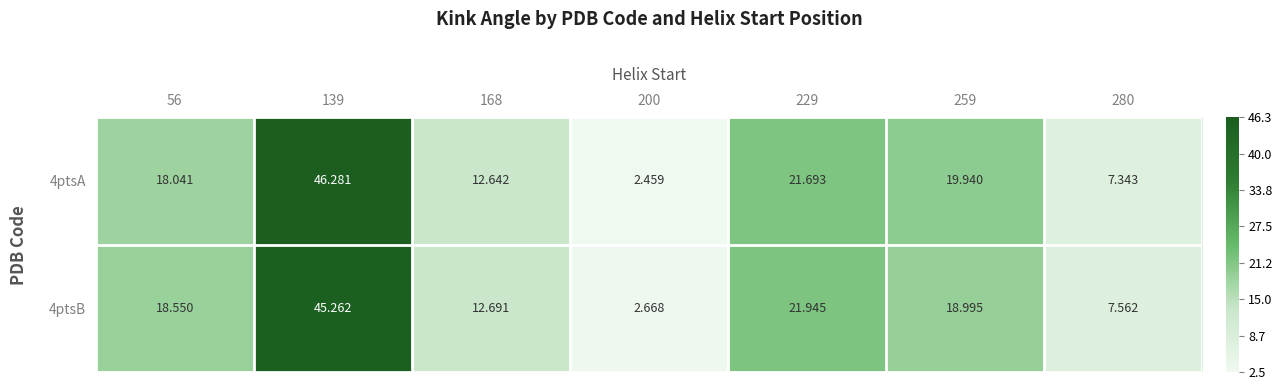

Count the number of categories in the chart.

7